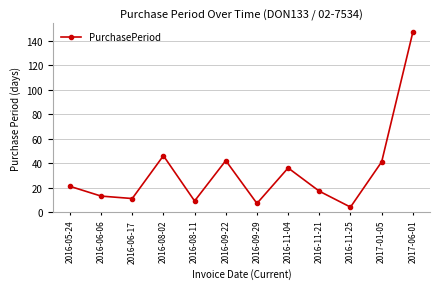

At which category does the chart reach its minimum across all series?

2016-11-25